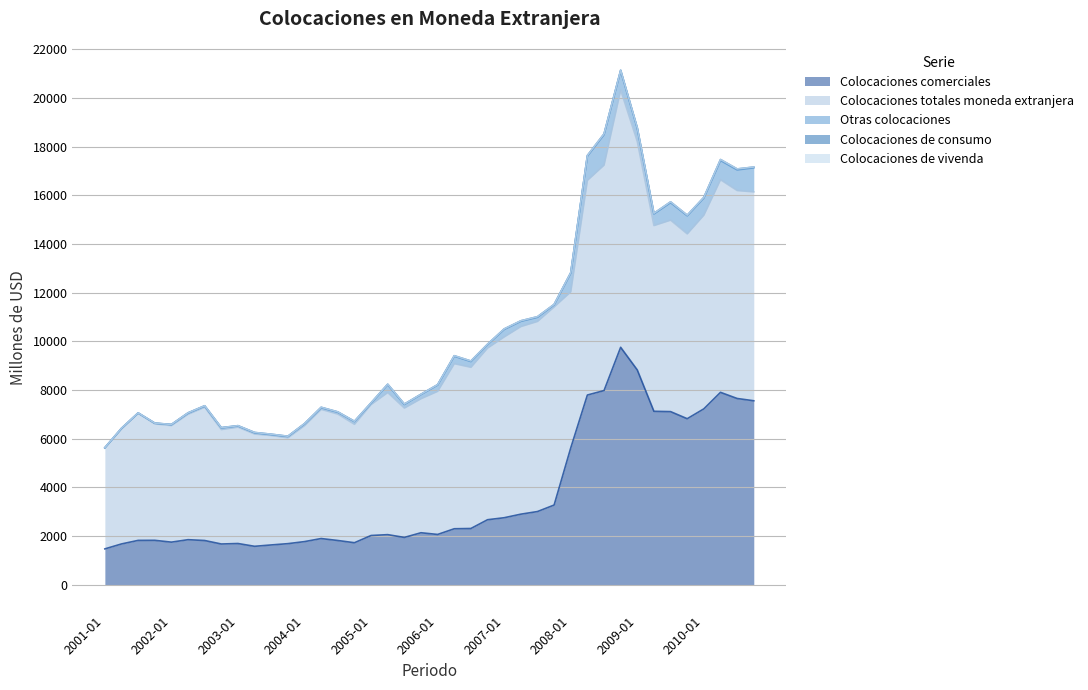

How many lines are shown in the chart?

5